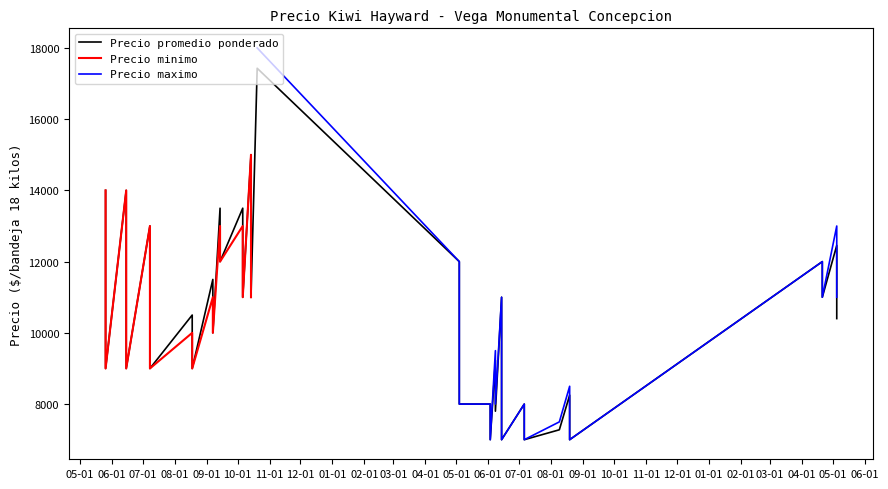

What is the average value of the Precio promedio ponderado series?

10546